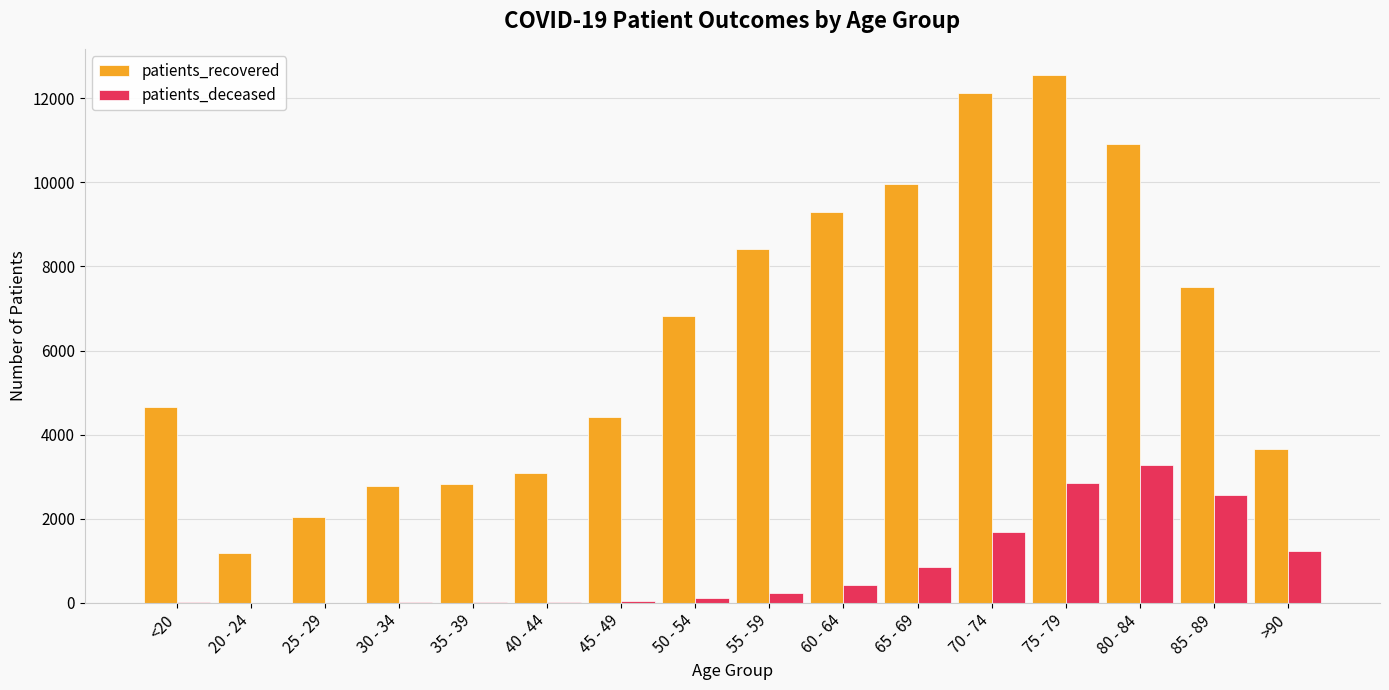

At which category is the sum across all series the highest?

75 - 79